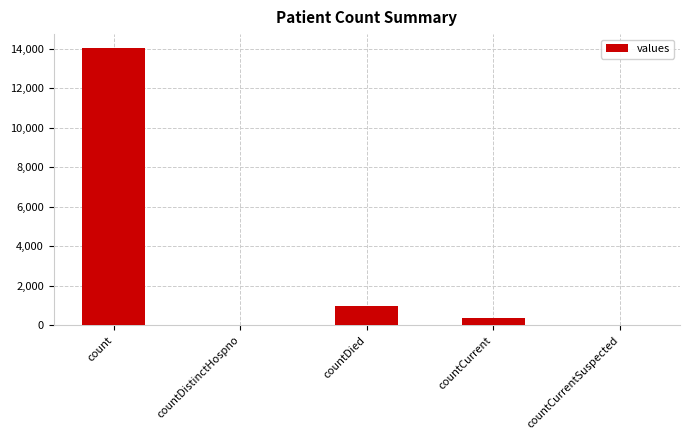

The chart shows a value of 0 at countCurrentSuspected. True or false?

True